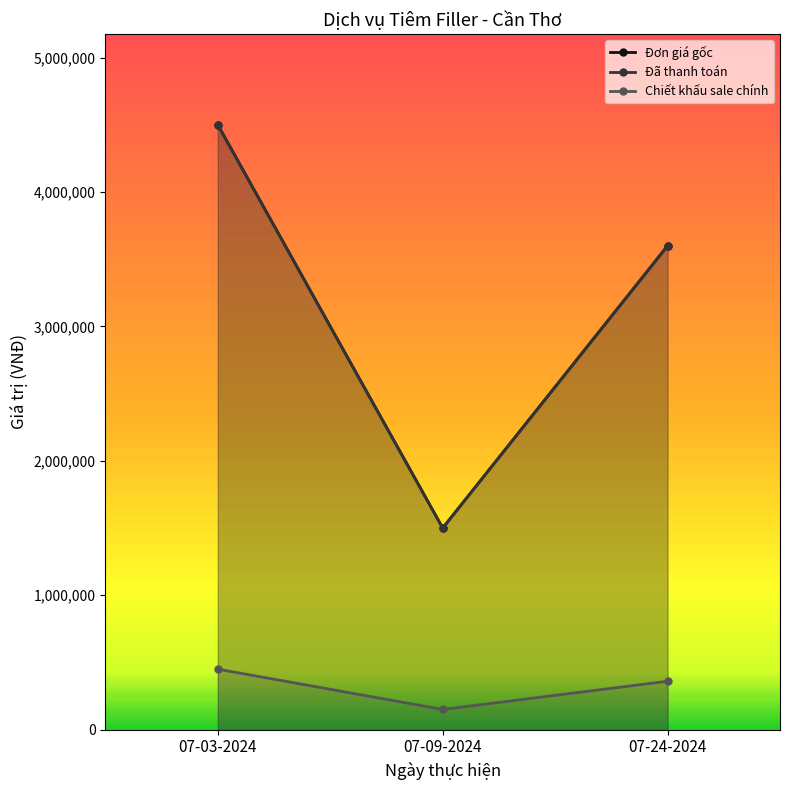

True or false: Đã thanh toán has a value of 4500000 at 07-03-2024.

True